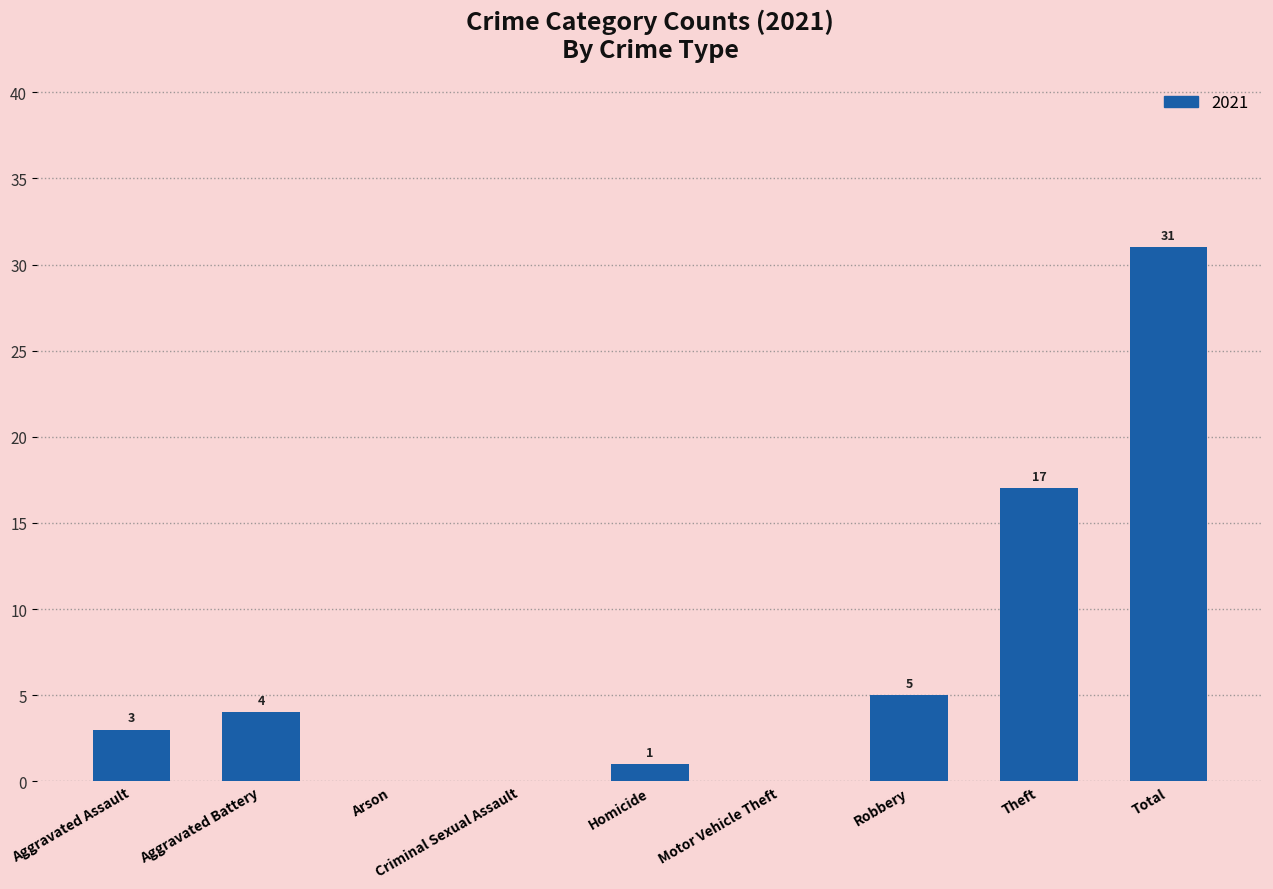

Between Criminal Sexual Assault and Homicide, which is larger?

Homicide